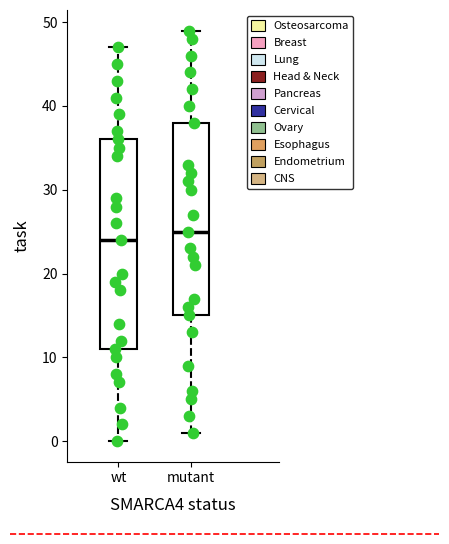

Reading left to right, transcribe this box plot: for each box, give where its median line is, the range the box spans, and where its two whiskers end, as read against the y-axis. The values are not printed on the chart, so give them approximately, as read against the axis.

wt: median 24, box 11 to 36, whiskers 0 to 47
mutant: median 25, box 15 to 38, whiskers 1 to 49